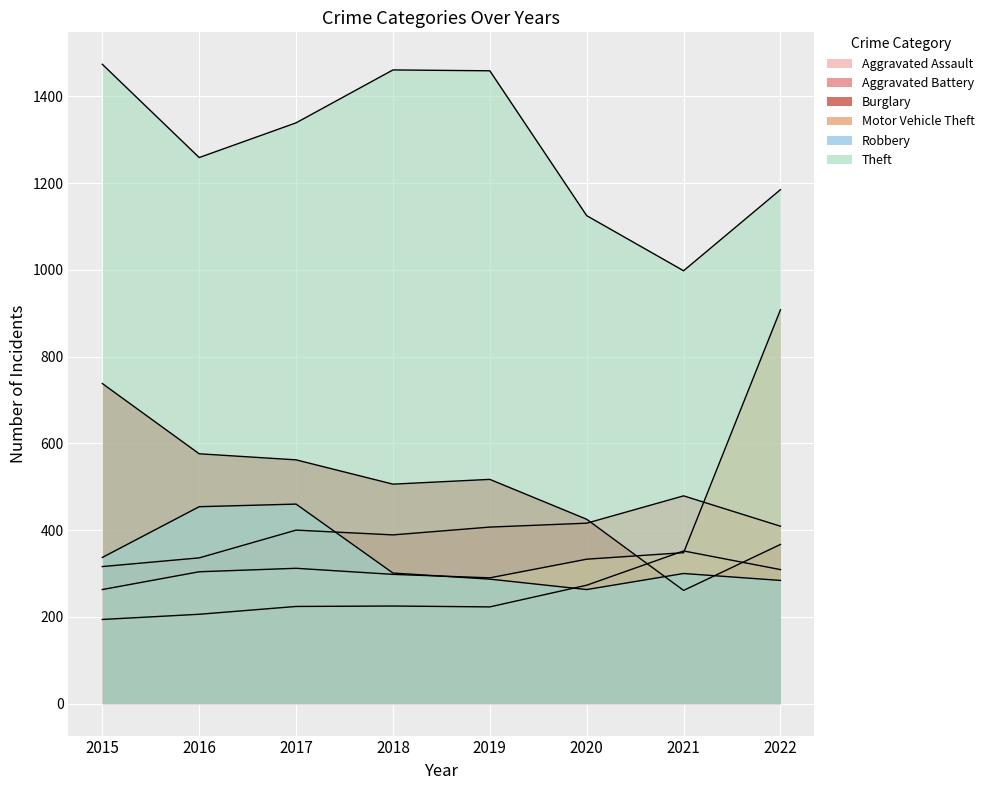

List the labels in order of Aggravated Assault value, largest first.

2021, 2022, 2020, 2018, 2017, 2019, 2016, 2015